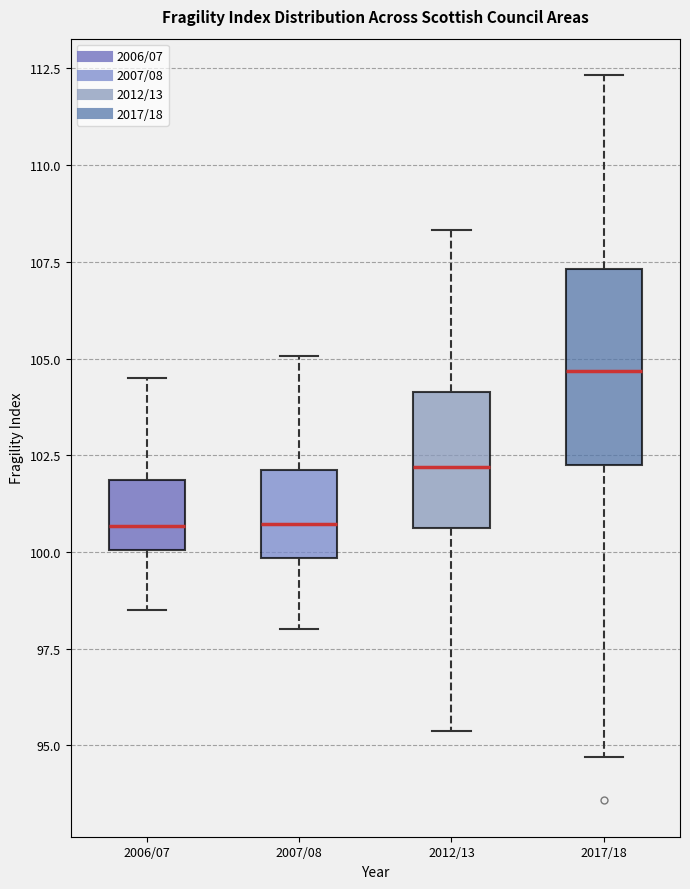

Which box is the tallest, from its lower edge to its upper edge?

2017/18